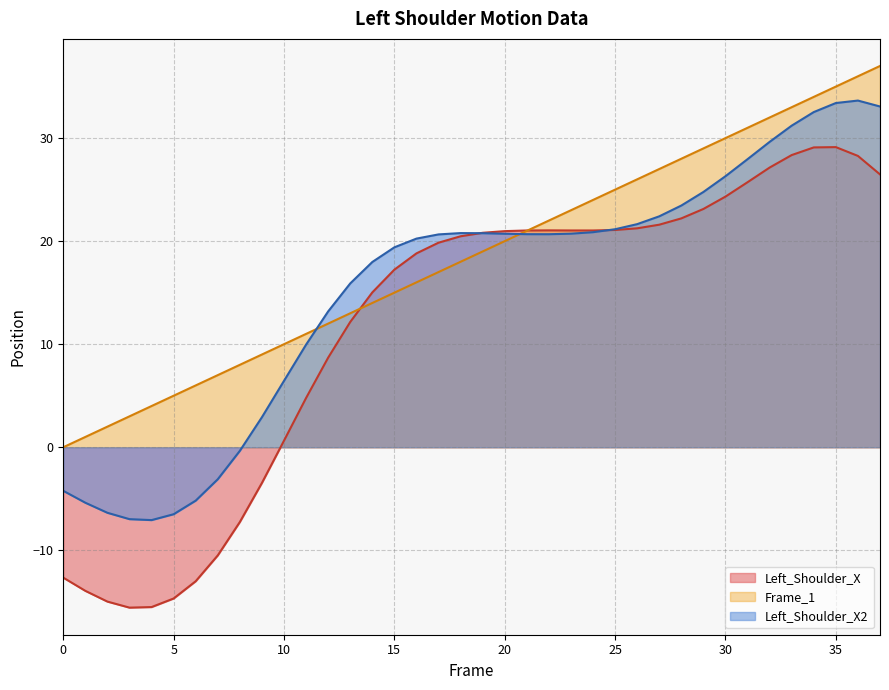

At which label does Left_Shoulder_X2 first exceed 20?

16